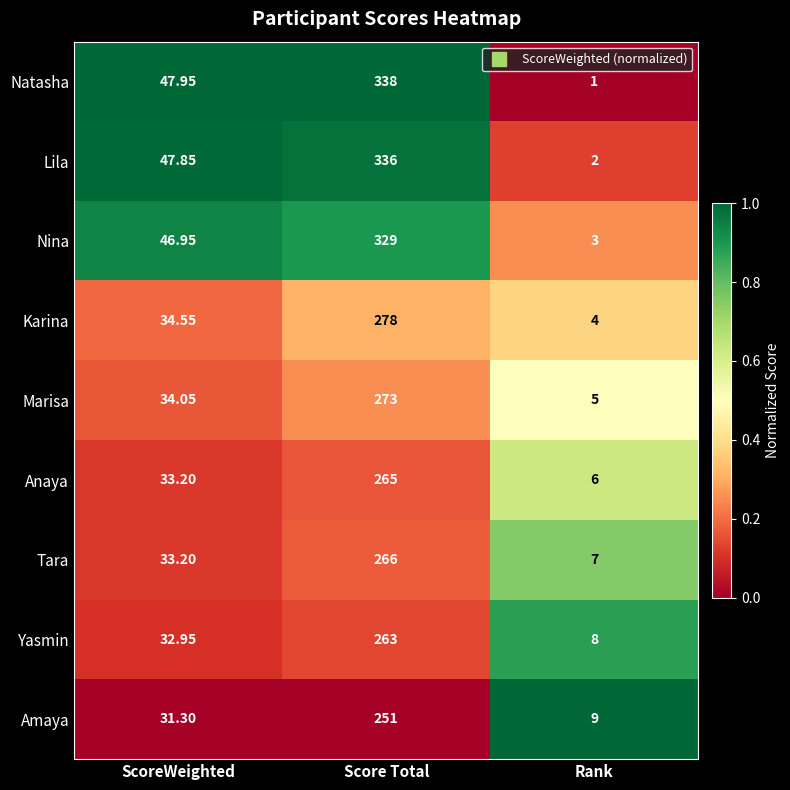

Where does the Nina series first go above 46?

ScoreWeighted